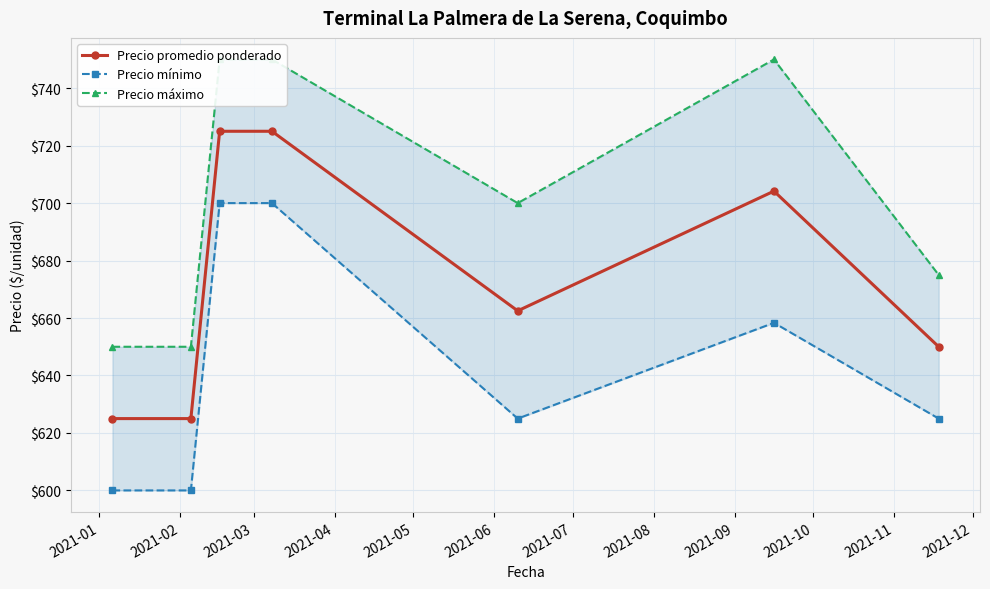

At how many categories does at least one series exceed 730?

3